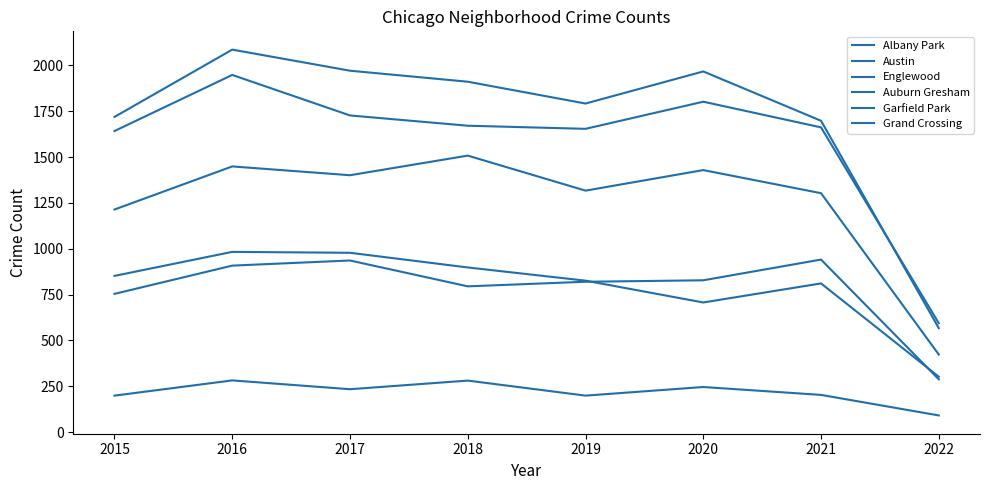

At which label does Austin first exceed 1911?

2016